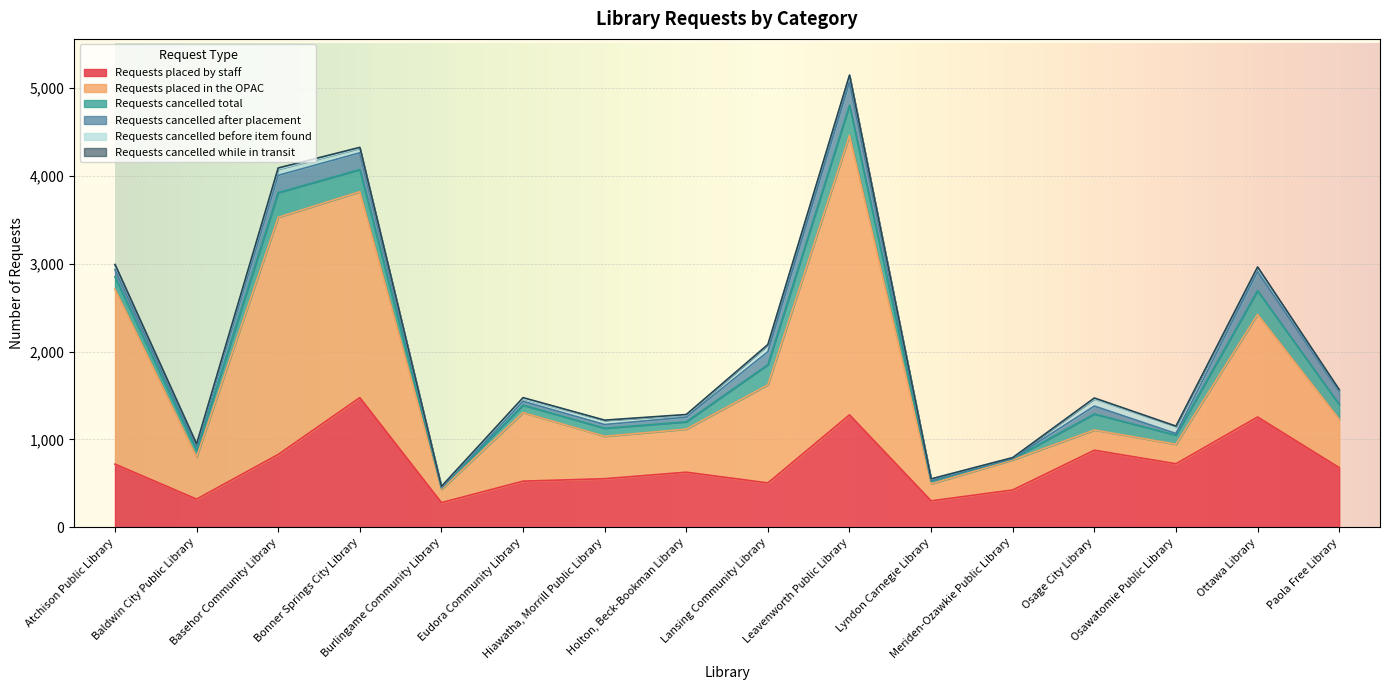

The value of Requests cancelled after placement at Paola Free Library is 40. True or false?

False